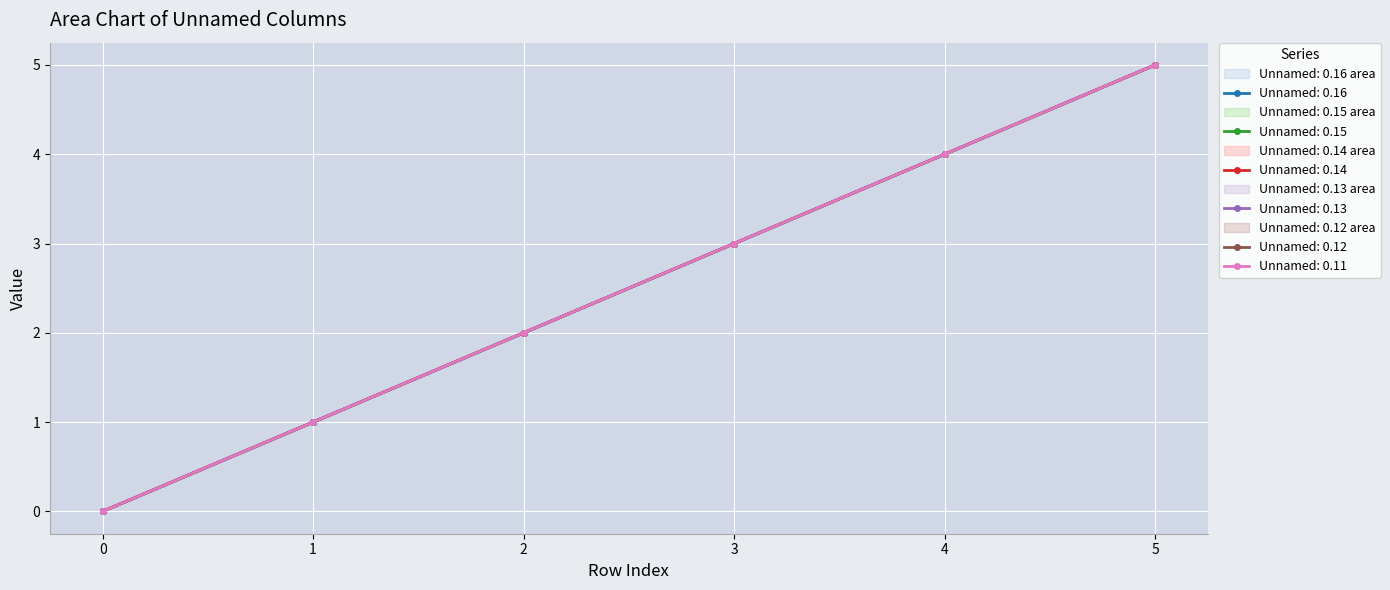

Rank the series at 3 from lowest to highest value.

Unnamed: 0.16, Unnamed: 0.15, Unnamed: 0.14, Unnamed: 0.13, Unnamed: 0.12, Unnamed: 0.11